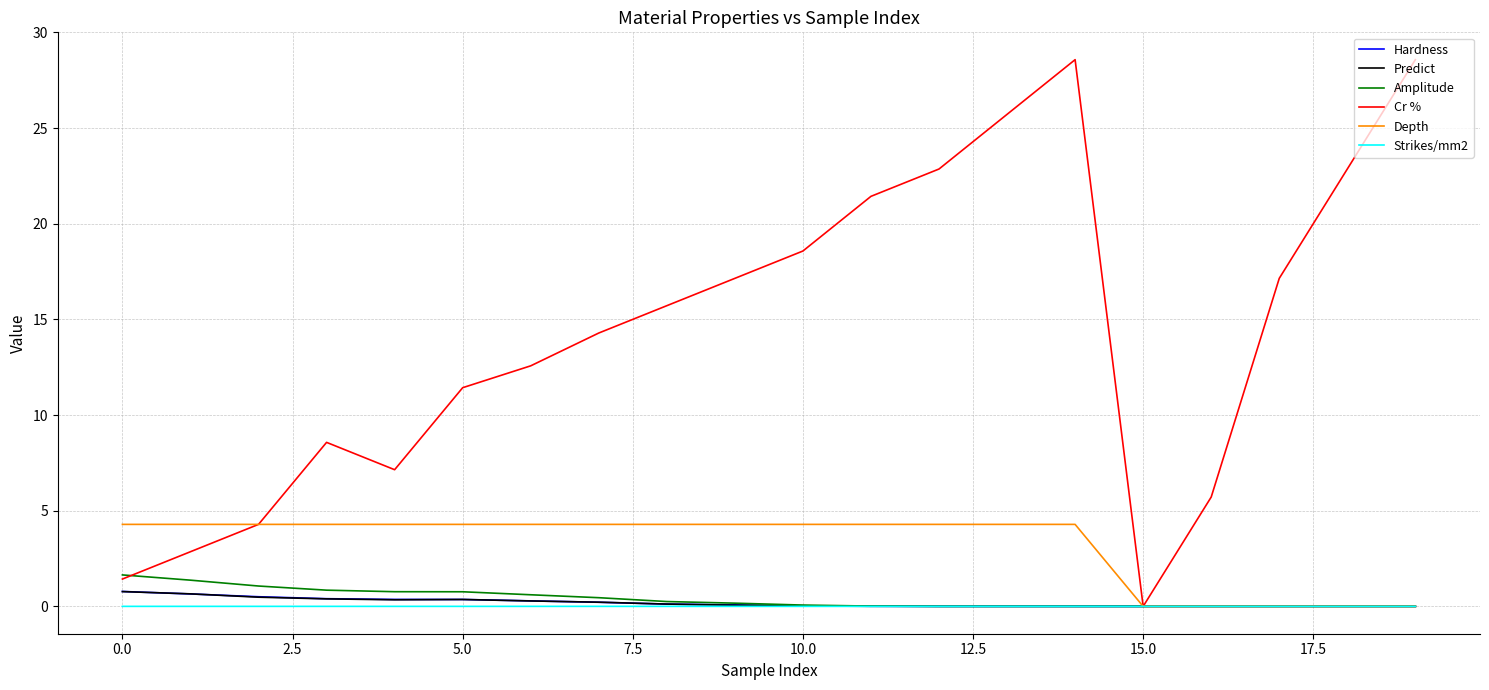

What is the maximum value shown in the chart?

28.6